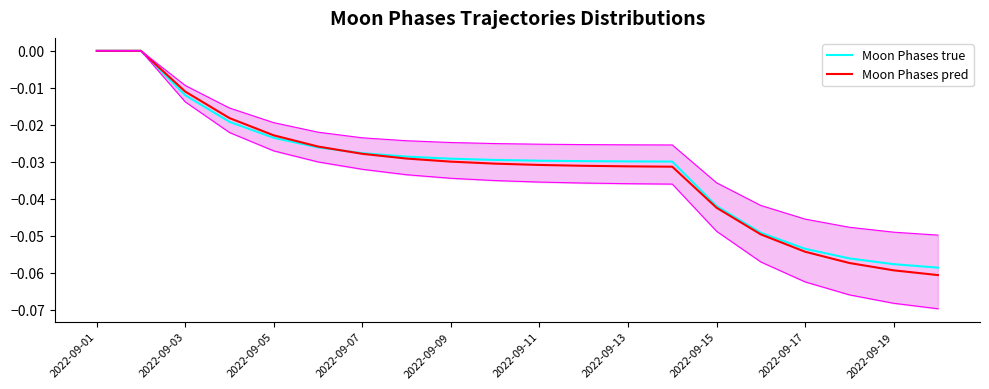

Which series ends up on top after the final intersection of Moon Phases pred and Moon Phases true?

Moon Phases true